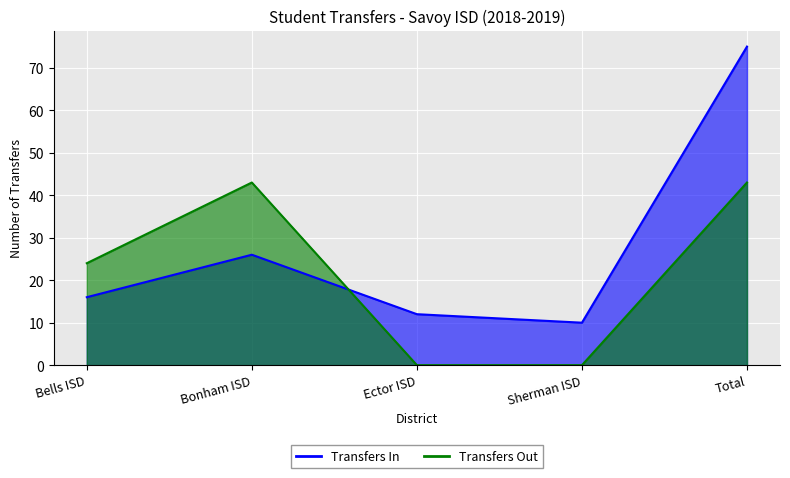

What position from the left is Total?

5